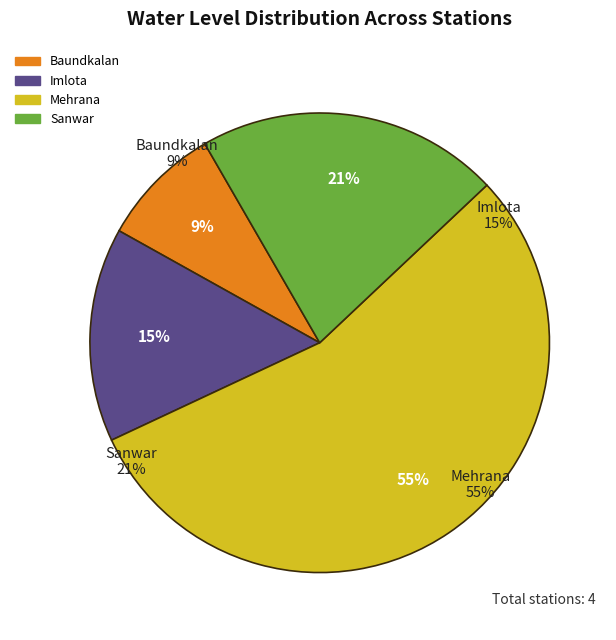

What is the change in value from Baundkalan to Imlota?

+1.4